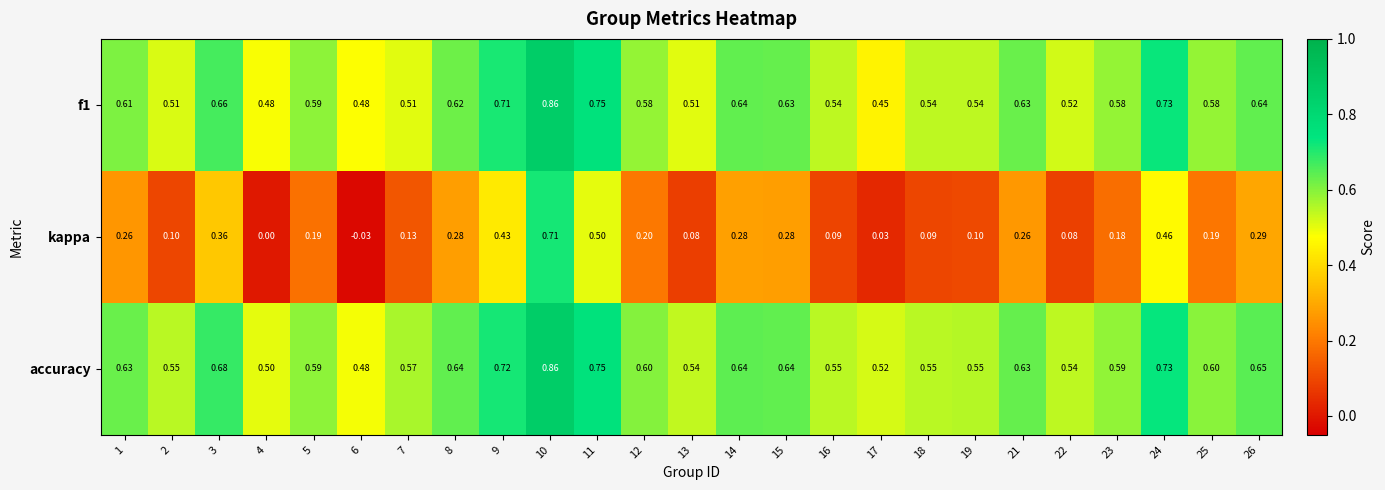

Is the value of kappa at 24 greater than the value of accuracy at 11?

No